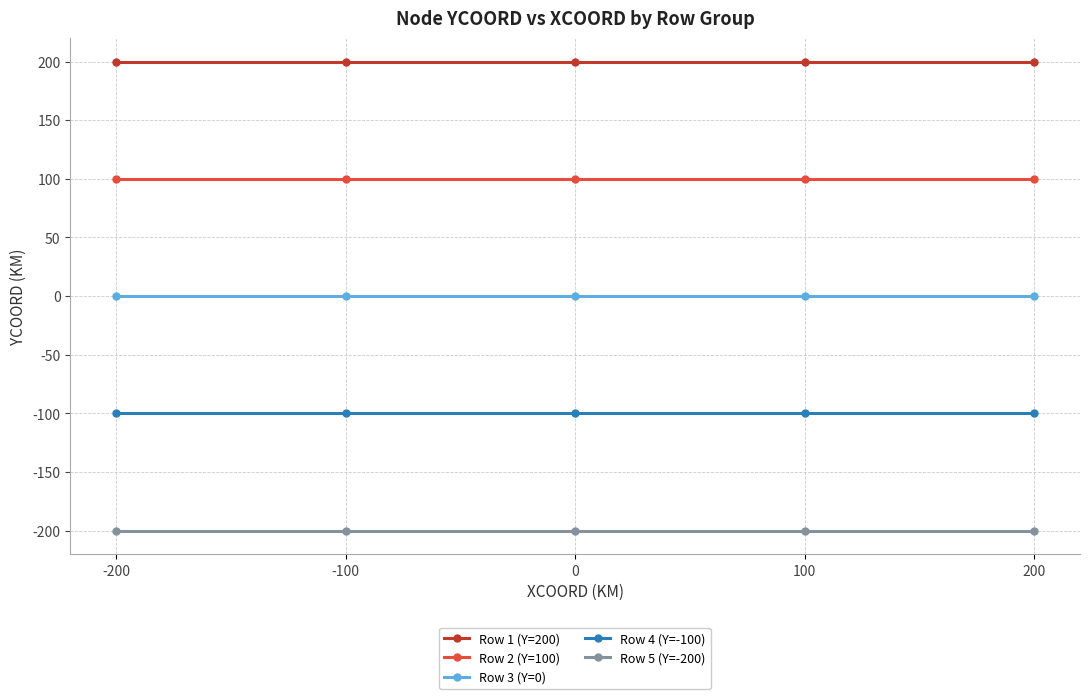

The value of Row 3 (Y=0) at 0 is 0. True or false?

True